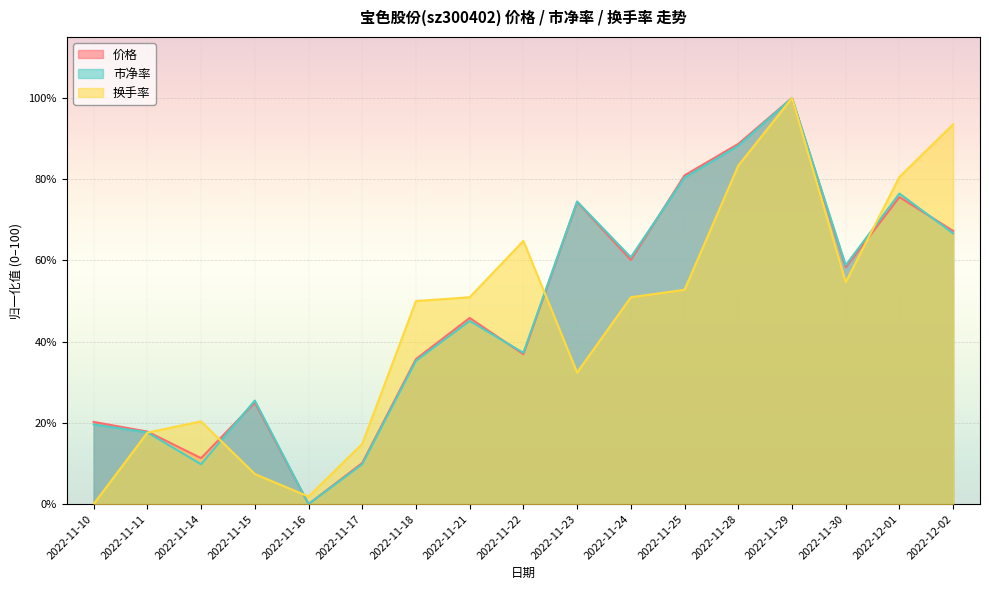

Rank the categories by 换手率 value from lowest to highest.

2022-11-10, 2022-11-16, 2022-11-15, 2022-11-17, 2022-11-11, 2022-11-14, 2022-11-23, 2022-11-18, 2022-11-21, 2022-11-24, 2022-11-25, 2022-11-30, 2022-11-22, 2022-12-01, 2022-11-28, 2022-12-02, 2022-11-29